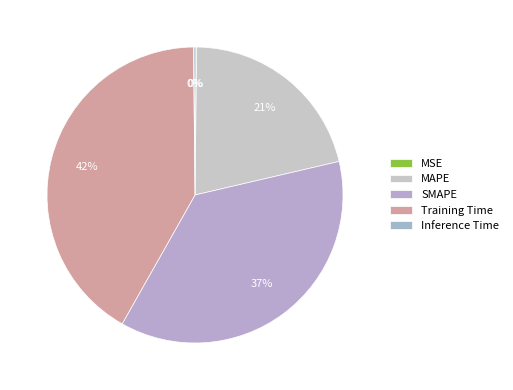

Count the number of slices in the pie.

5